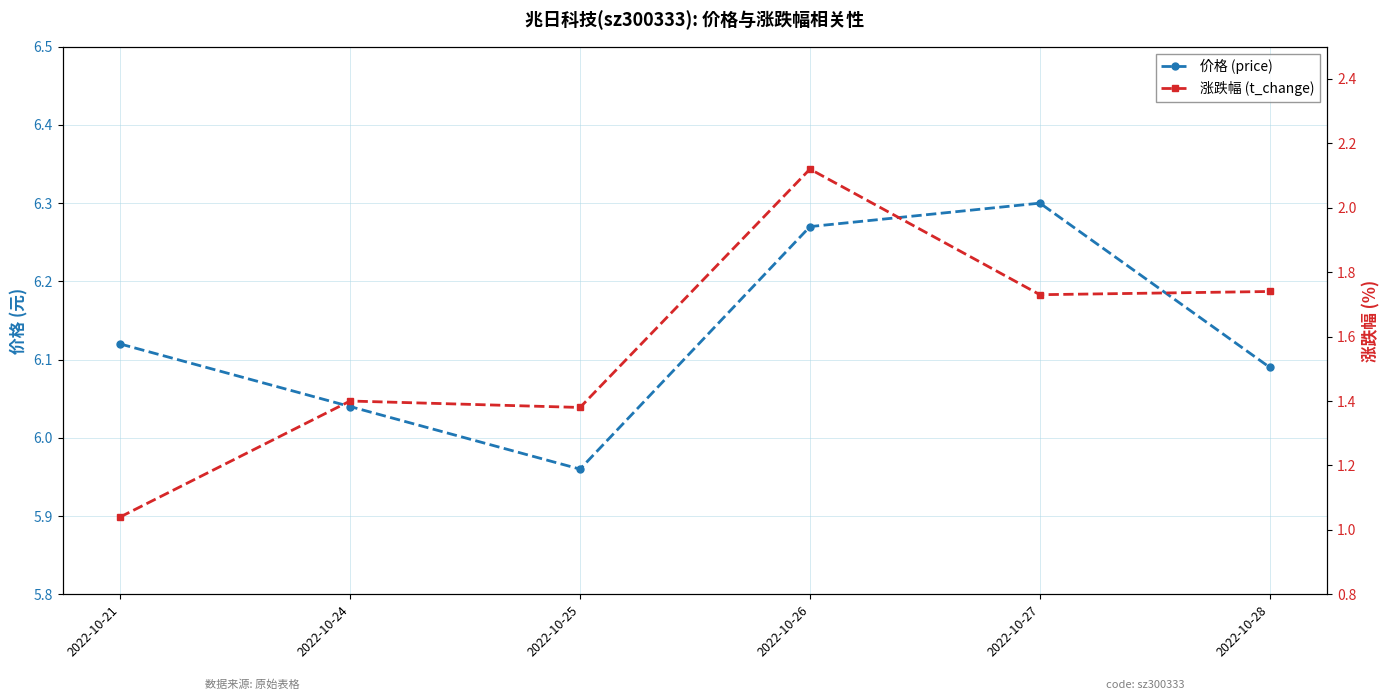

Where is the first local maximum for price?

2022-10-27